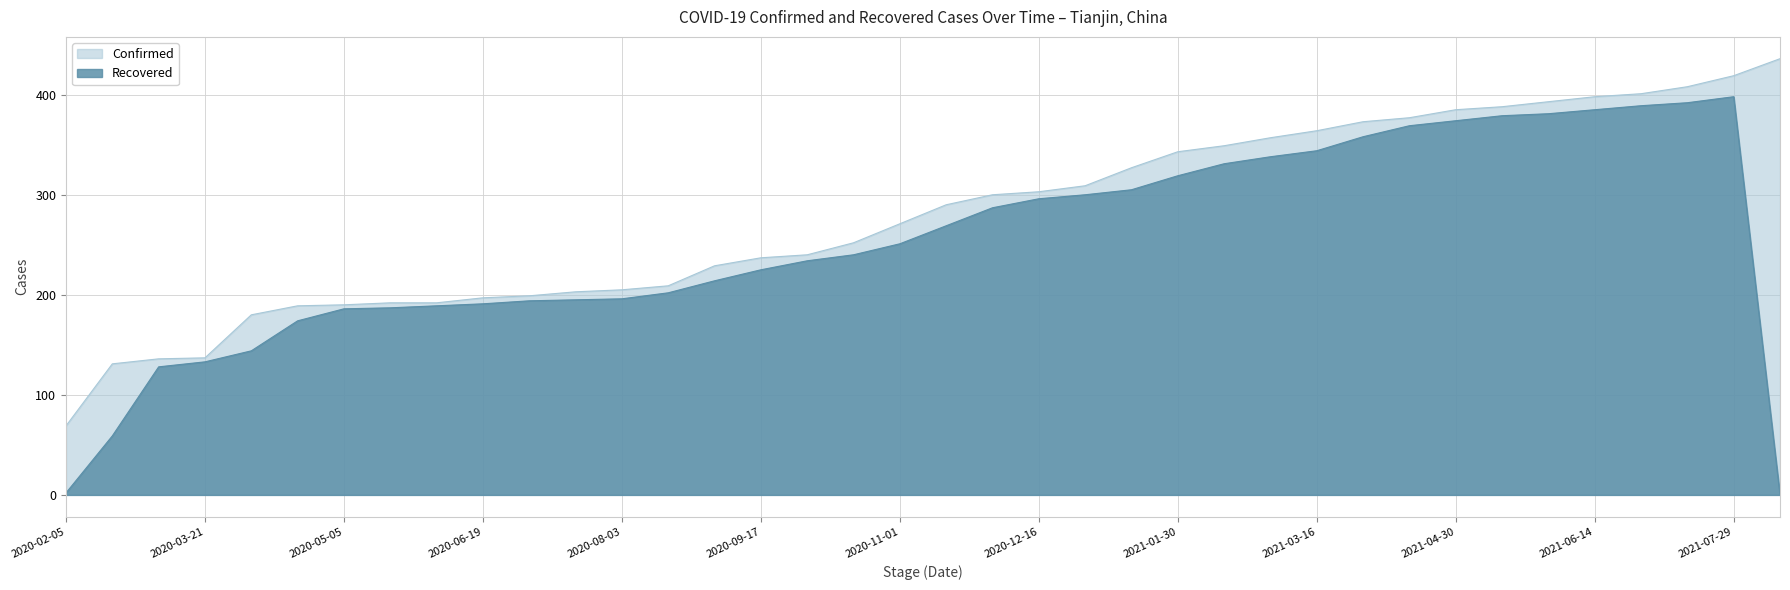

True or false: Confirmed has more than 1 interior local peaks.

False